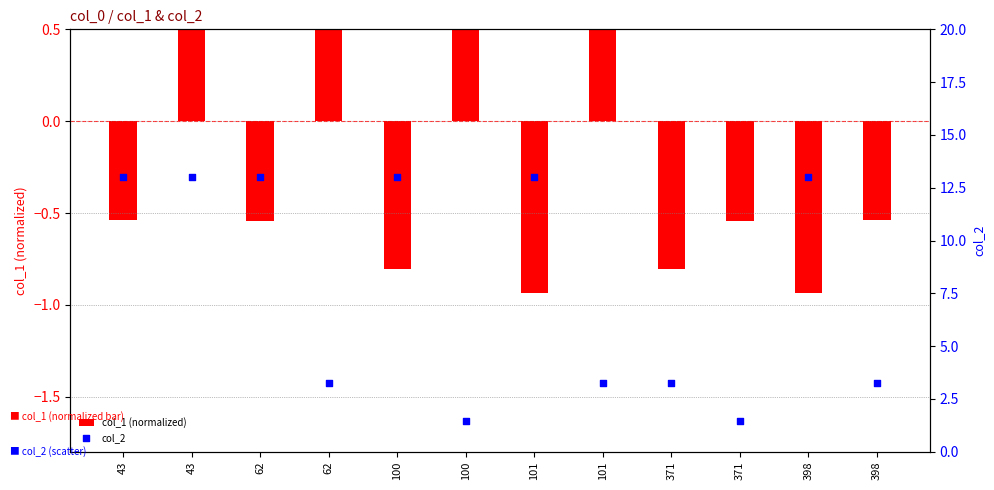

Which series has the widest spread of Y values?

col_2